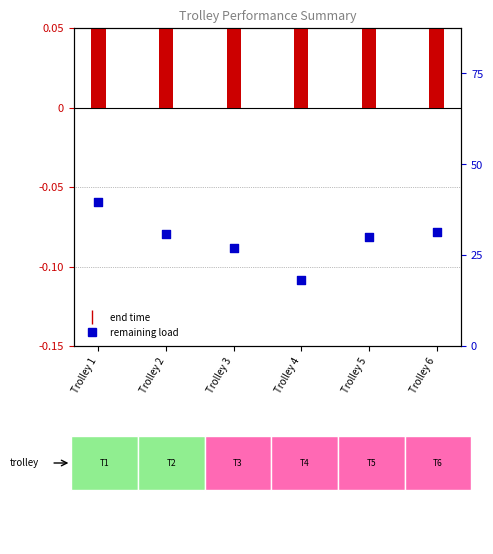

Which series has the largest Y range (max minus min)?

remaining load